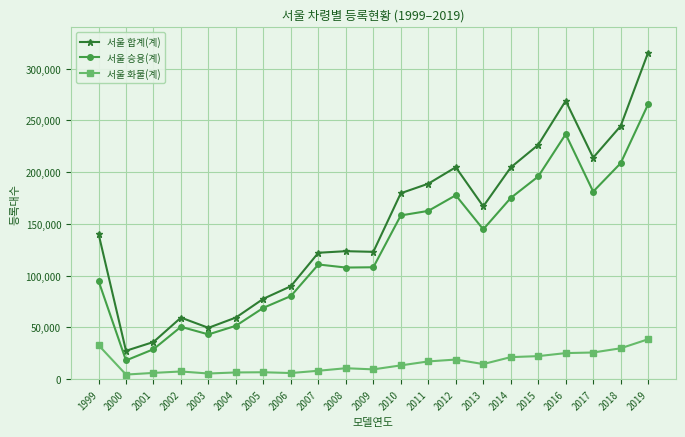

What is the spread (max minus min) of values at 2017?

188298